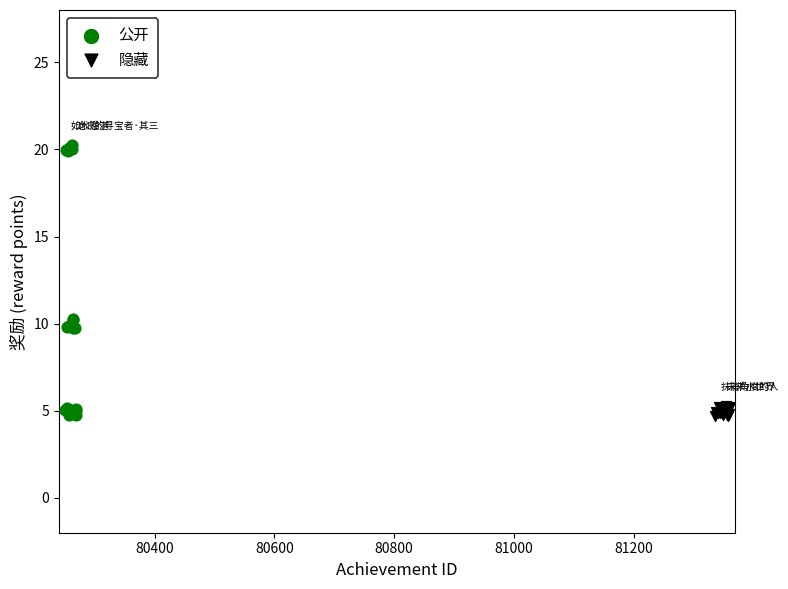

Which series contains the highest Y value?

公开